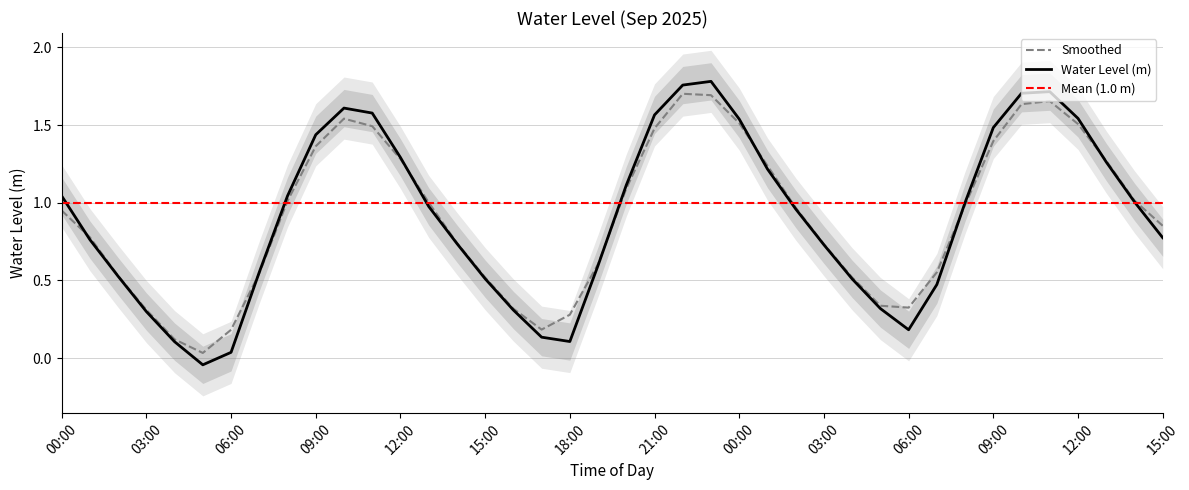

At which category does the chart reach its minimum across all series?

2025-09-23 05:00:00